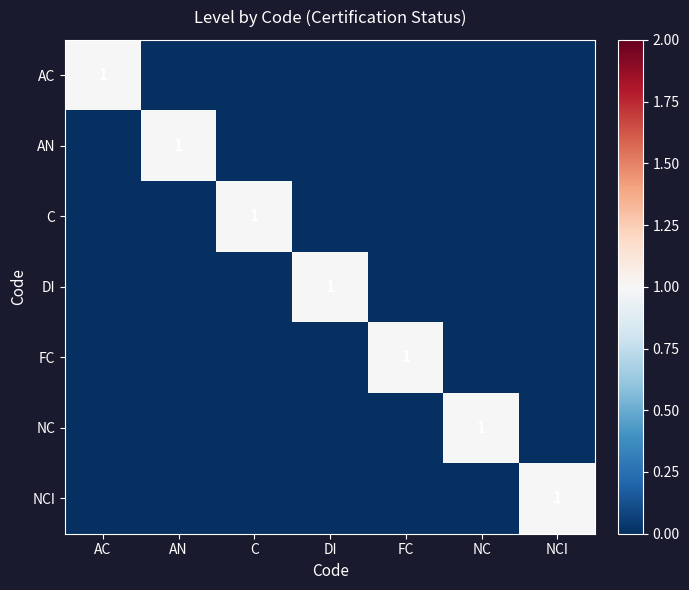

What is the difference between the AN values at AN and NC?

1